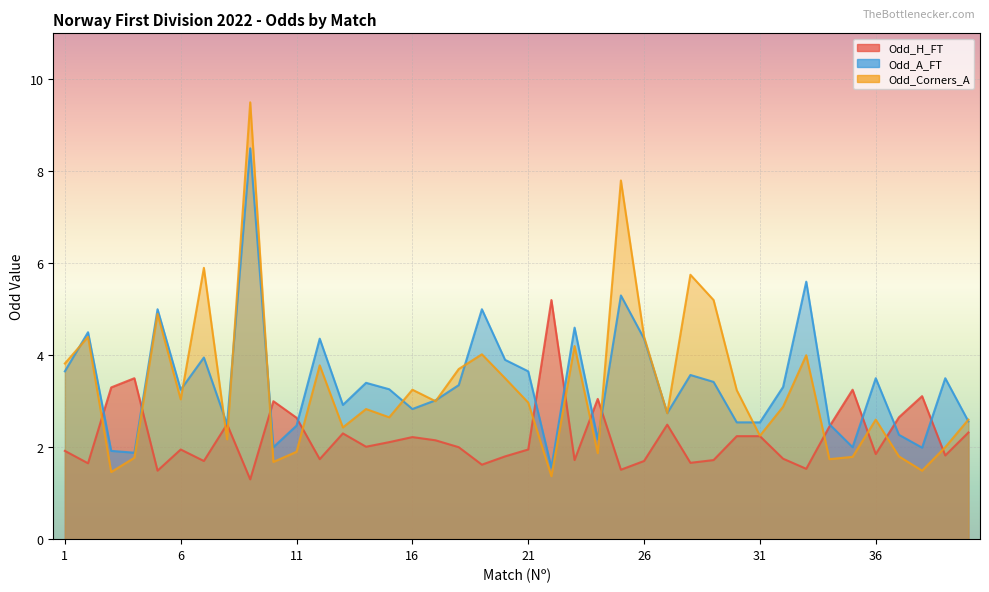

What are all the series names shown in the legend?

Odd_H_FT, Odd_A_FT, Odd_Corners_A